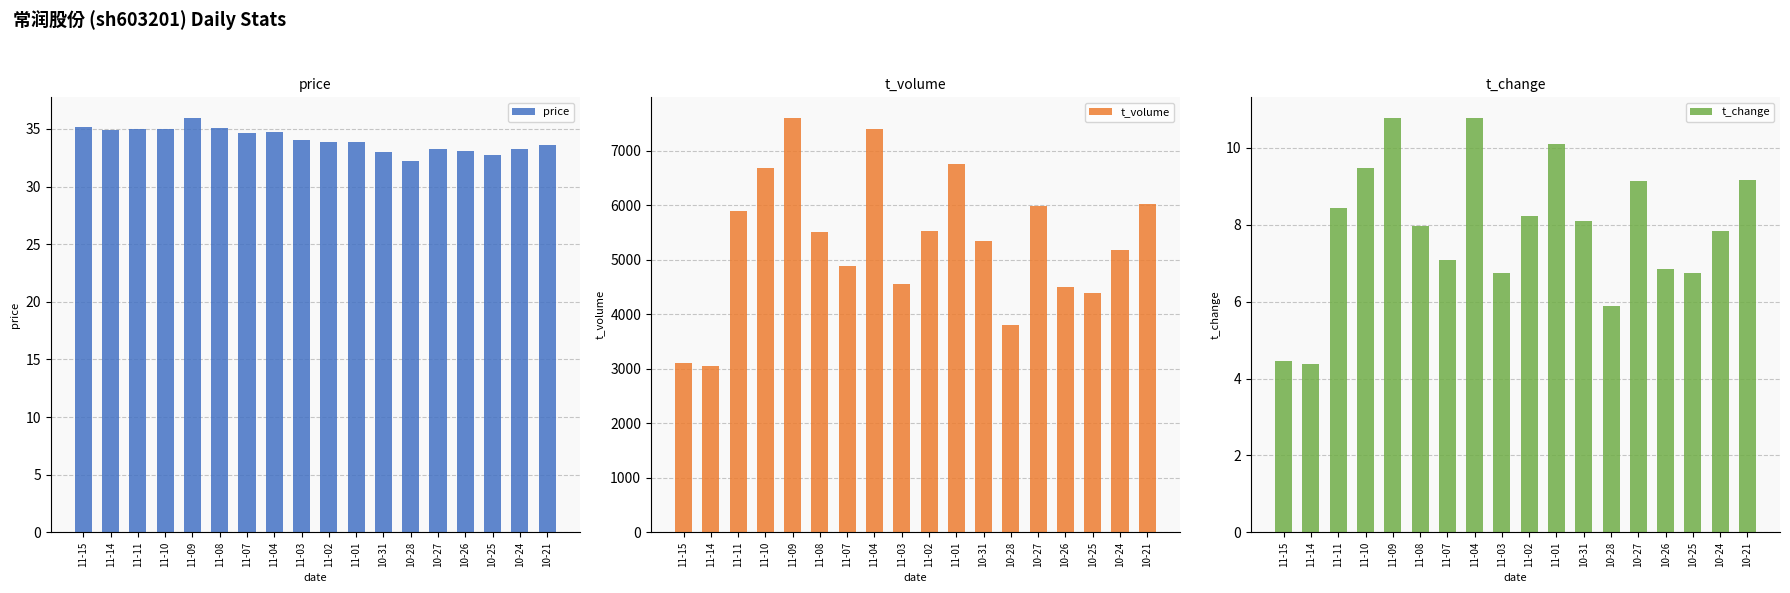

Reading left to right, what are all the values shown in this chart?

price: 11-15=35.2	11-14=34.9	11-11=35.0	11-10=35.0	11-09=36.0	11-08=35.1	11-07=34.7	11-04=34.8	11-03=34.1	11-02=33.8	11-01=33.9	10-31=33.0	10-28=32.2	10-27=33.3	10-26=33.1	10-25=32.8	10-24=33.3	10-21=33.6
t_volume: 11-15=3110.0	11-14=3051.0	11-11=5894.0	11-10=6689.0	11-09=7601.0	11-08=5513.0	11-07=4892.0	11-04=7406.0	11-03=4548.0	11-02=5533.0	11-01=6752.0	10-31=5346.0	10-28=3804.0	10-27=5993.0	10-26=4497.0	10-25=4390.0	10-24=5188.0	10-21=6028.0
t_change: 11-15=4.5	11-14=4.4	11-11=8.4	11-10=9.5	11-09=10.8	11-08=8.0	11-07=7.1	11-04=10.8	11-03=6.7	11-02=8.2	11-01=10.1	10-31=8.1	10-28=5.9	10-27=9.1	10-26=6.9	10-25=6.8	10-24=7.8	10-21=9.2